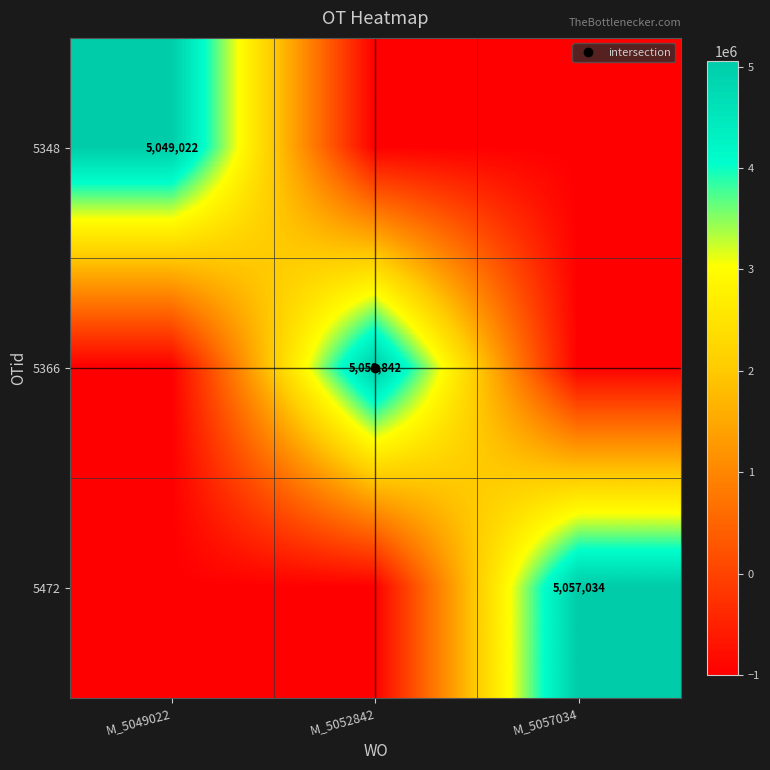

Is the value of 5366 at M_5052842 greater than the value of 5348 at M_5049022?

Yes